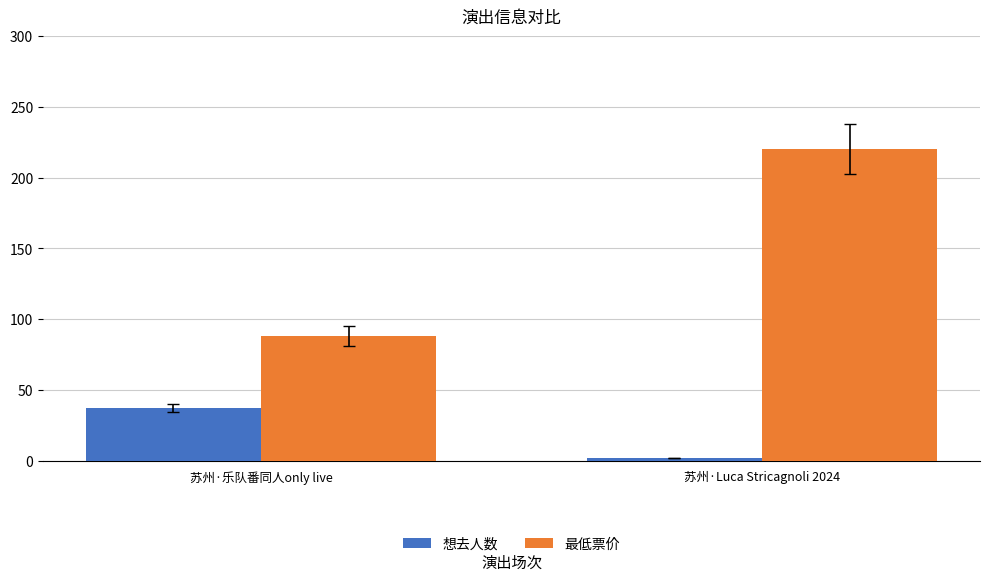

What is the value of the 最低票价 bar at the 1st from the left?

88